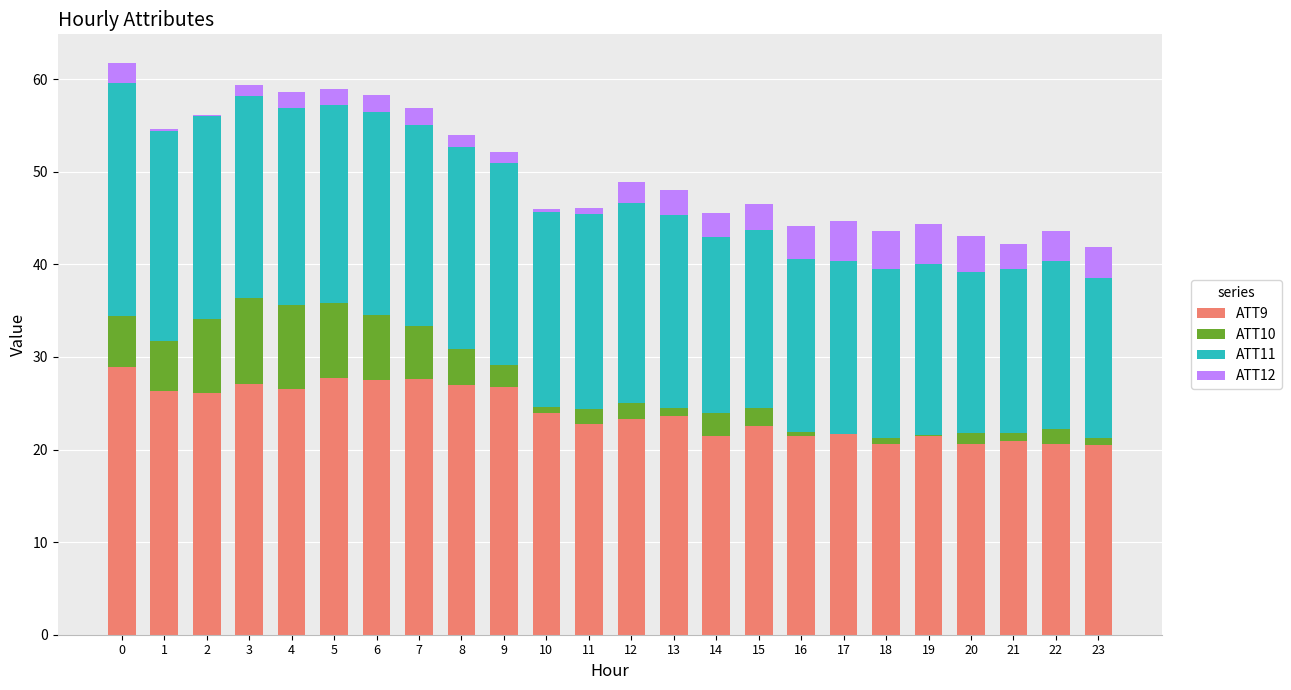

The ATT9 series shows 26.1 at 2. True or false?

True